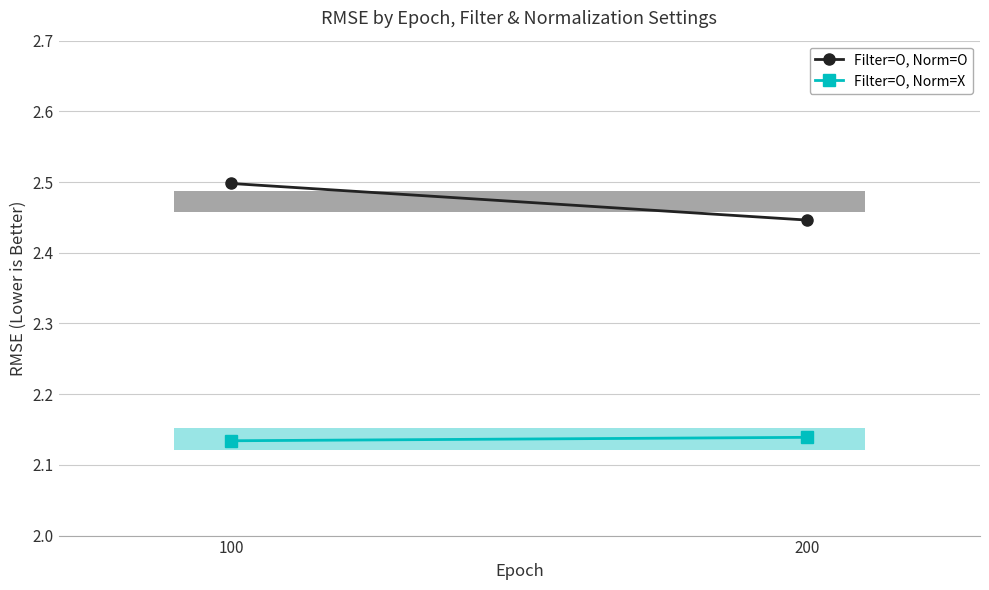

What is the average value of the Filter=O, Norm=O series?

2.5